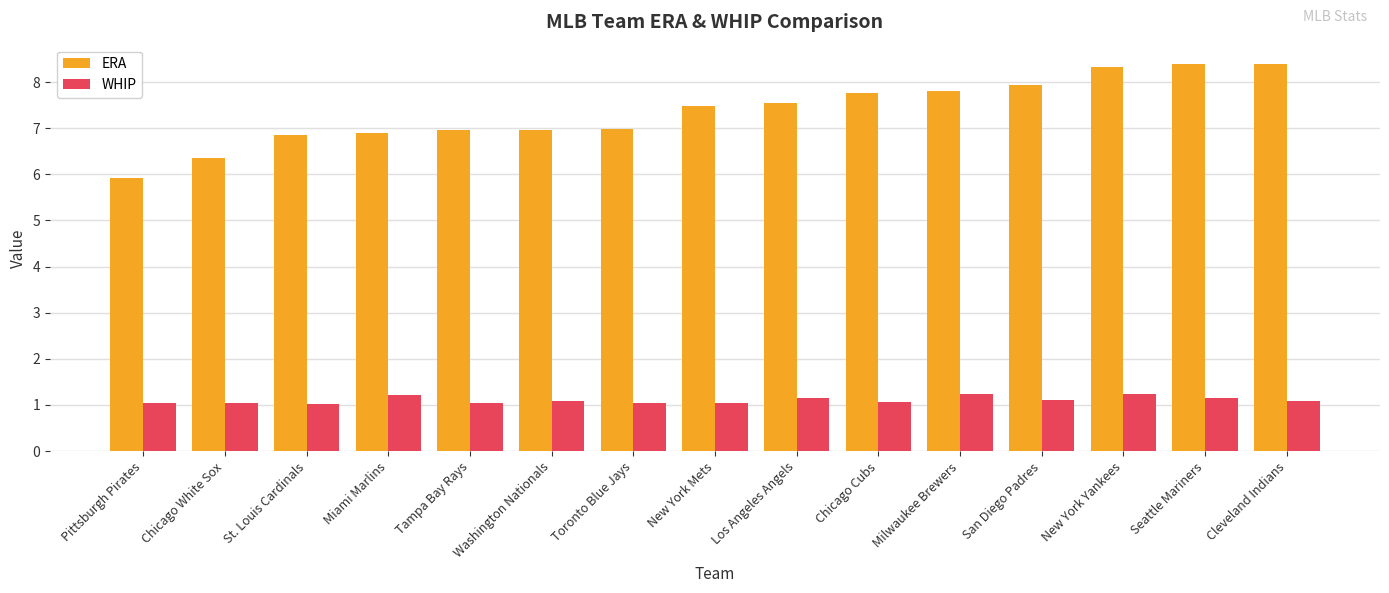

What position from the right is New York Mets?

8